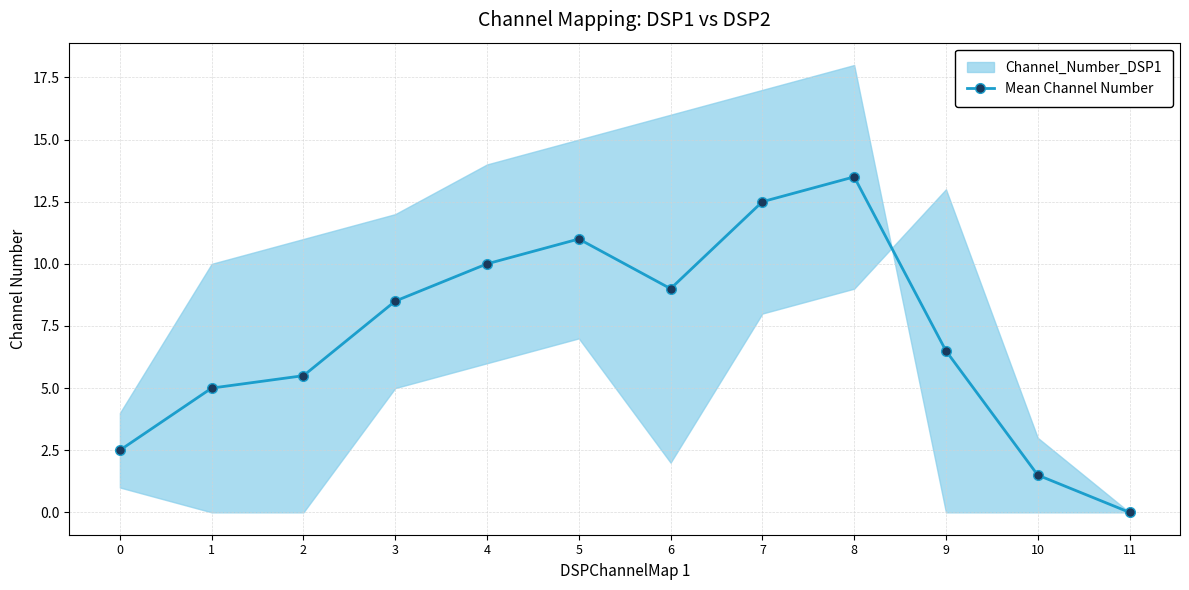

At which category does the chart reach its minimum across all series?

11